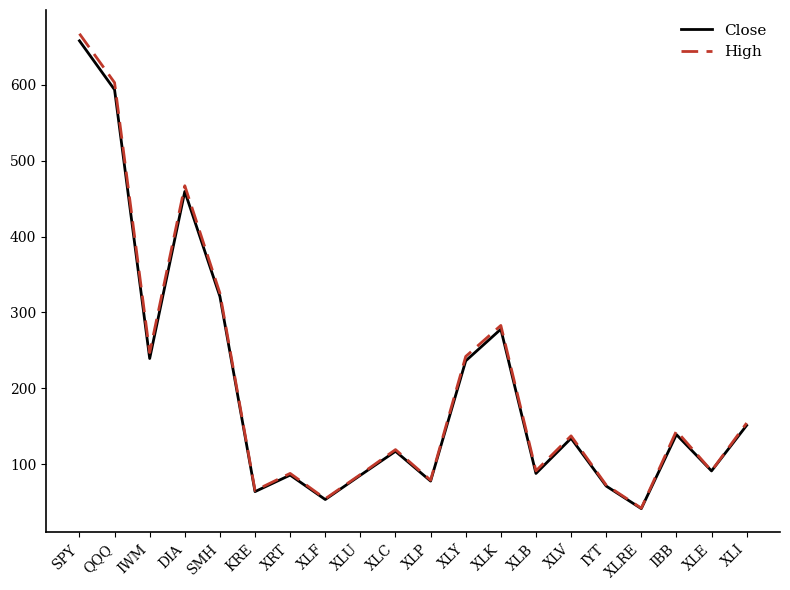

True or false: Close has a value of 127.2 at XLB.

False